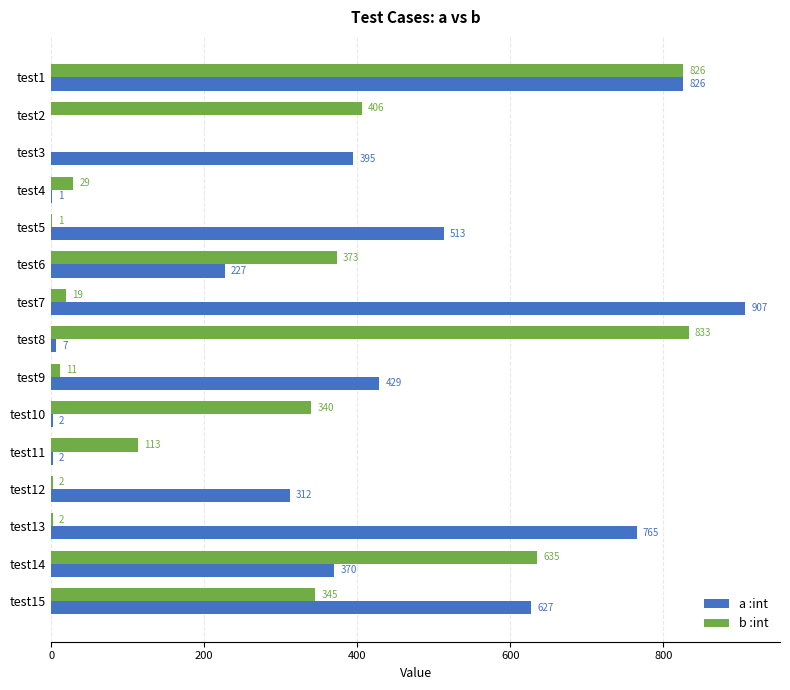

True or false: a :int has a value of 207 at test7.

False